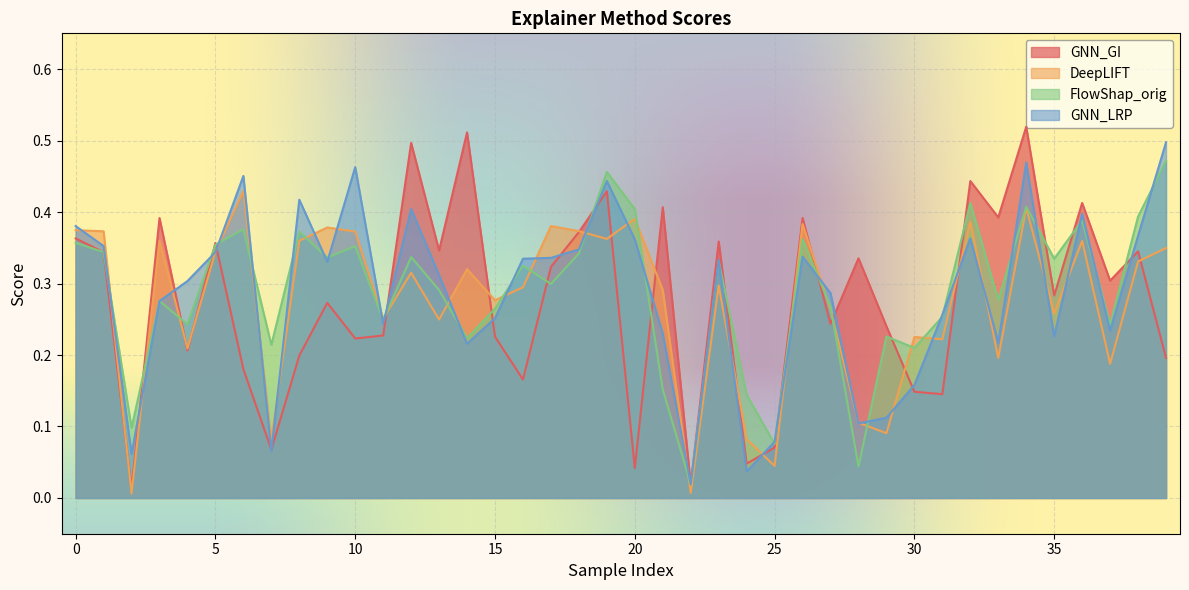

True or false: GNN_LRP has more than 2 points higher than both neighbors.

True